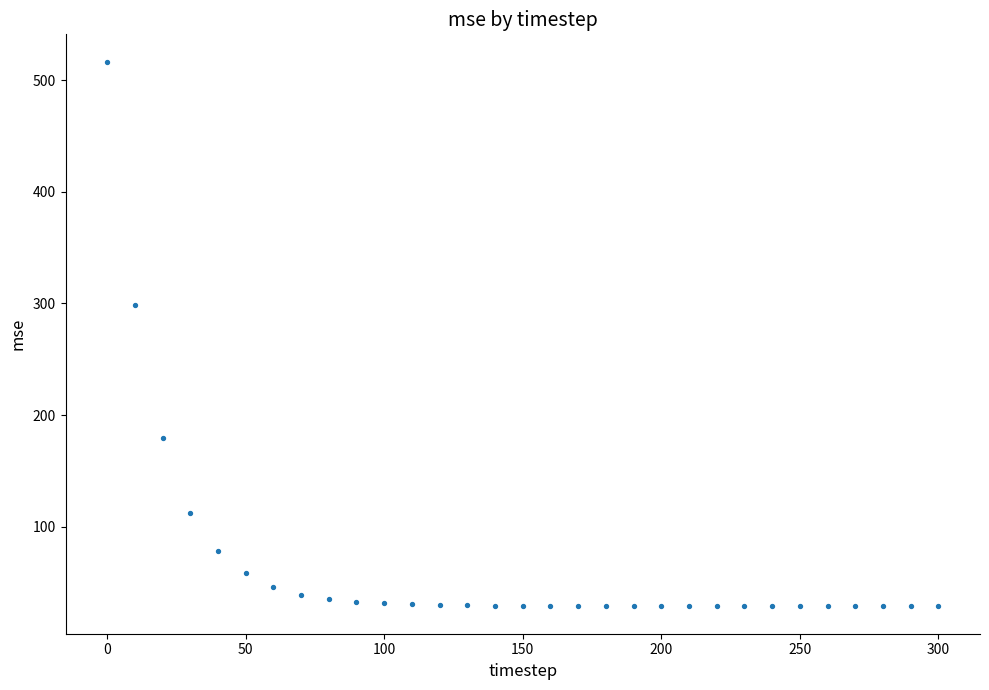

What Y value in the scatter plot is closest to 272?

298.8